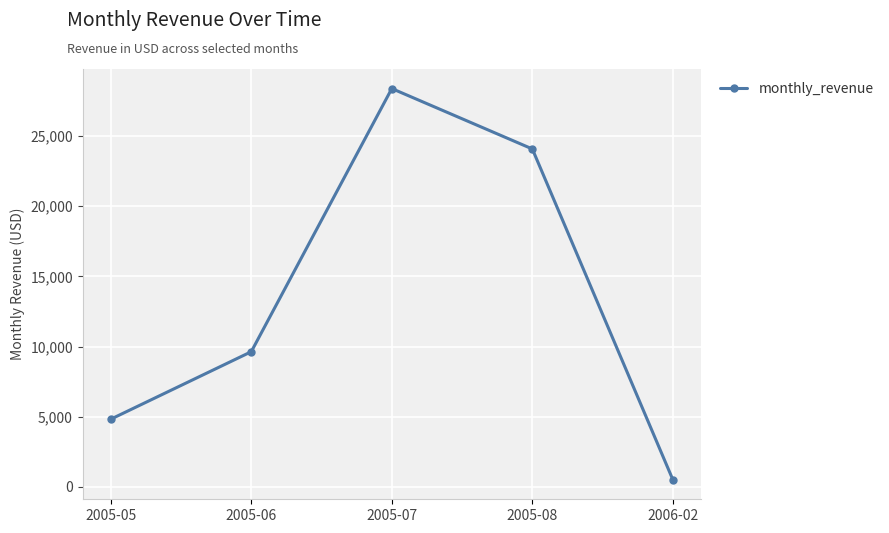

True or false: the data shows 4824.4 at 2005-05.

True